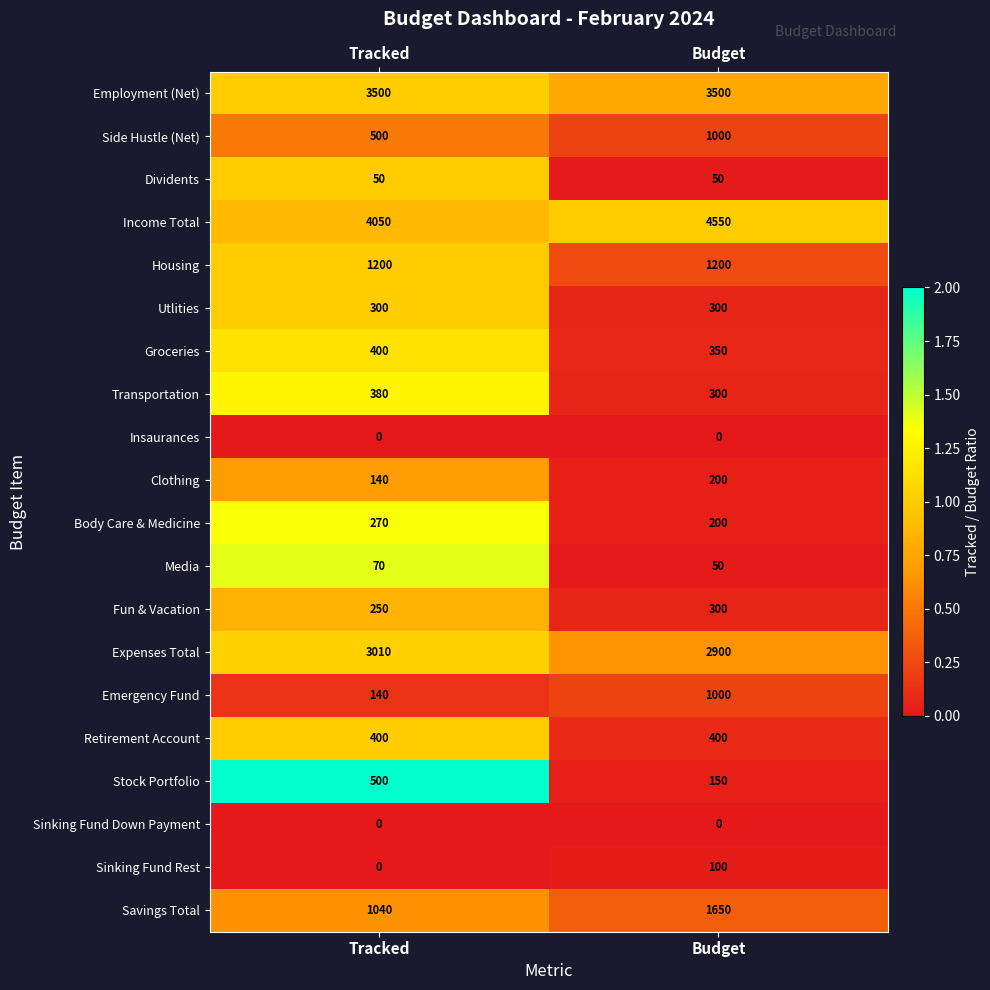

Which series changed the most between Tracked and Budget?

Emergency Fund